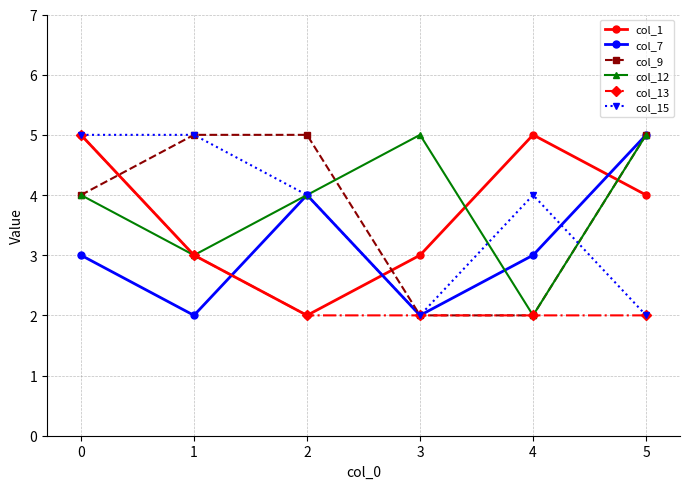

What value does the col_9 series have at 1?

5